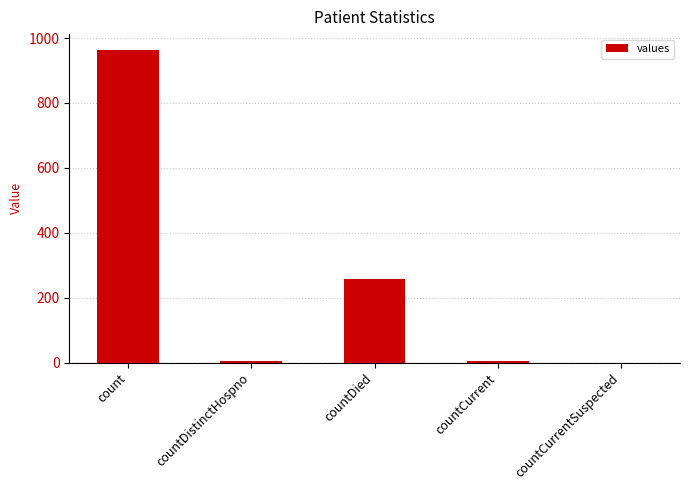

How many categories are shown in the chart?

5